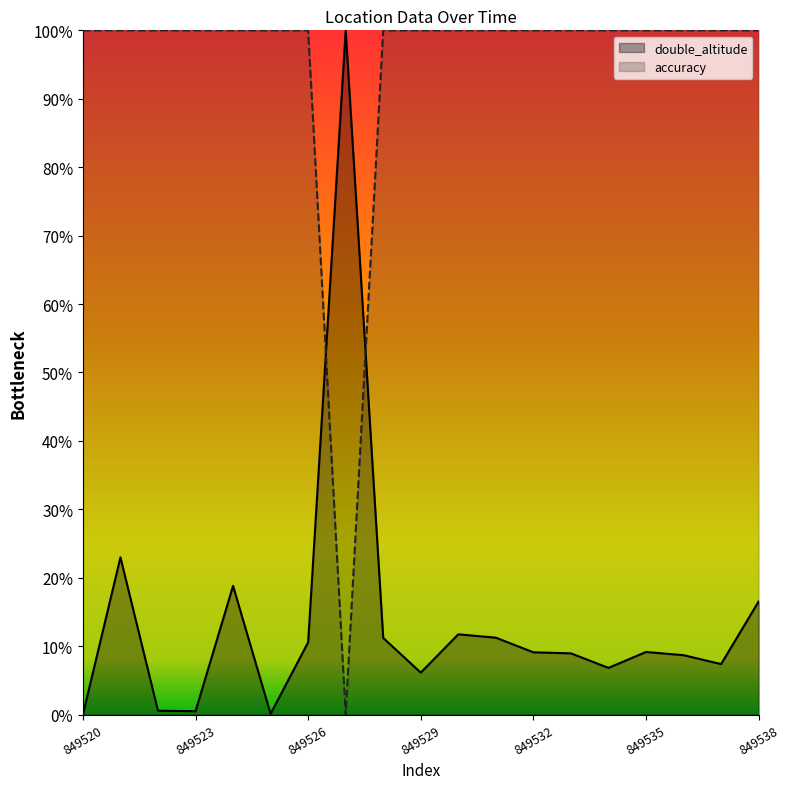

How many categories are shown in the chart?

19